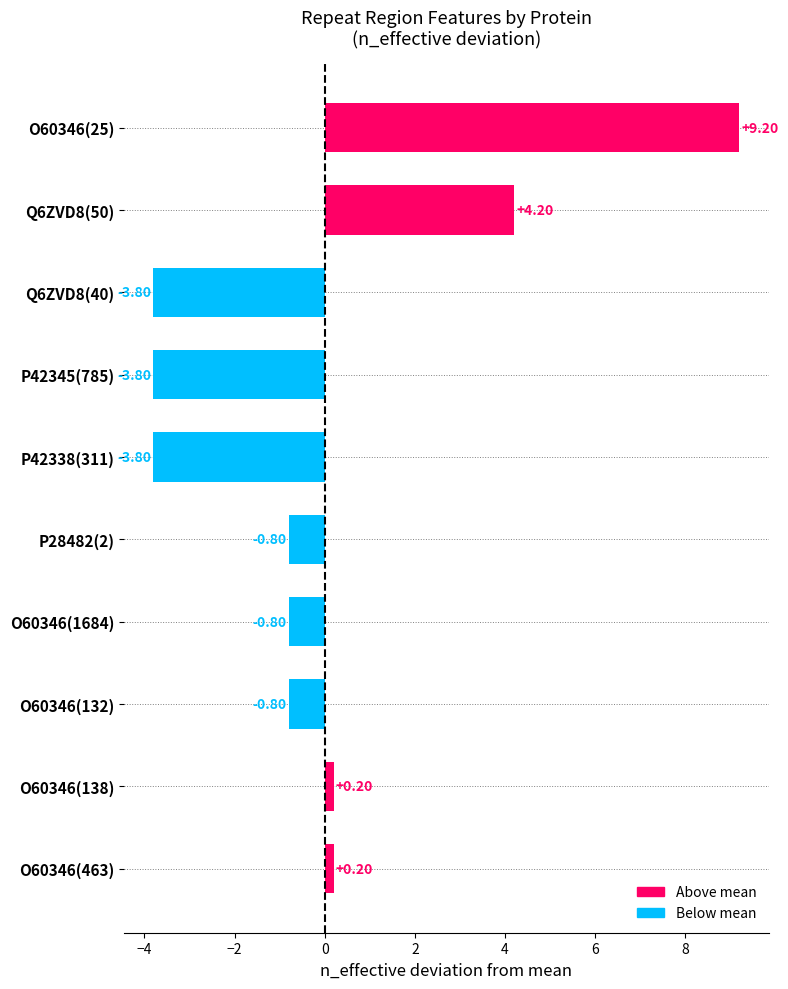

Which has a higher value, O60346(463) or P42338(311)?

O60346(463)